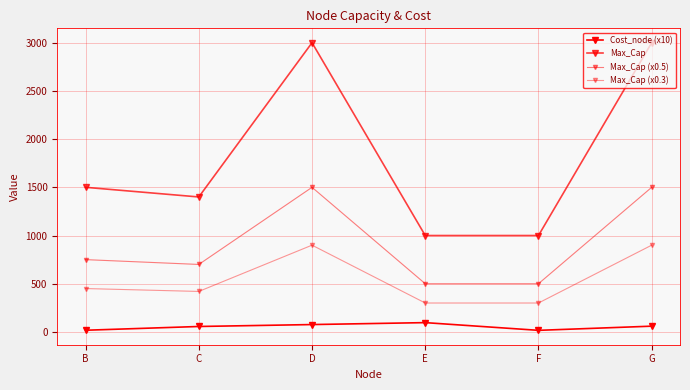

At how many categories does at least one series exceed 387?

6